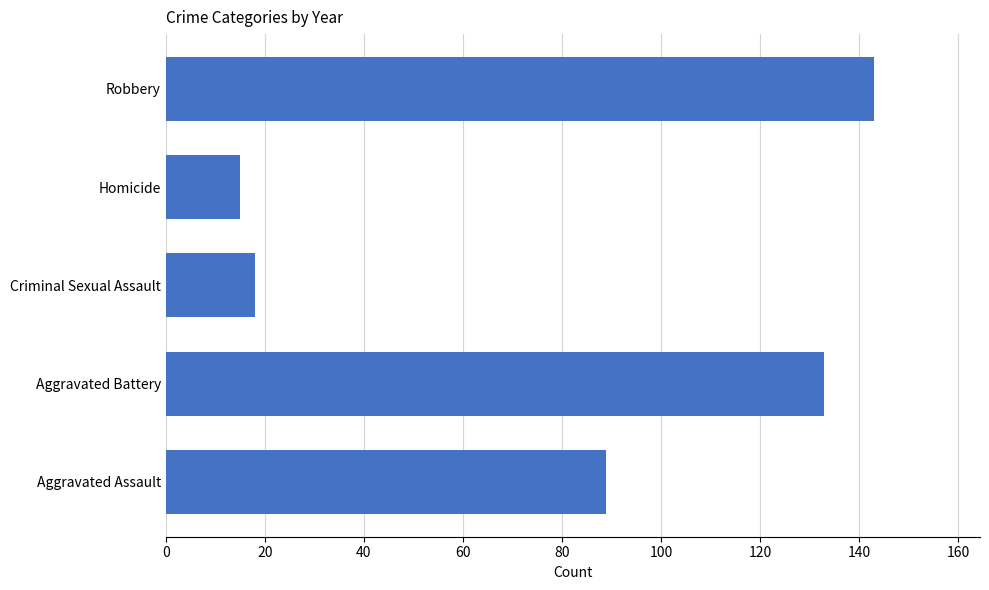

True or false: the data shows 92 at Robbery.

False